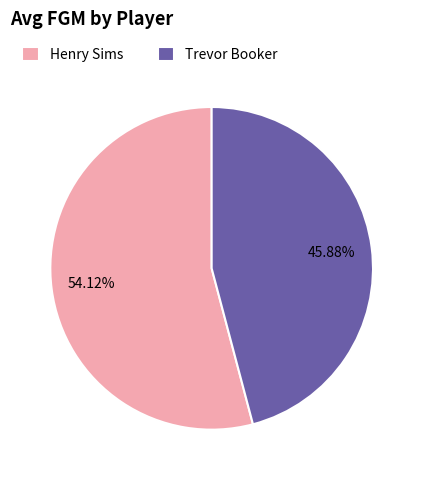

To the nearest percent, what portion does Henry Sims represent?

54%